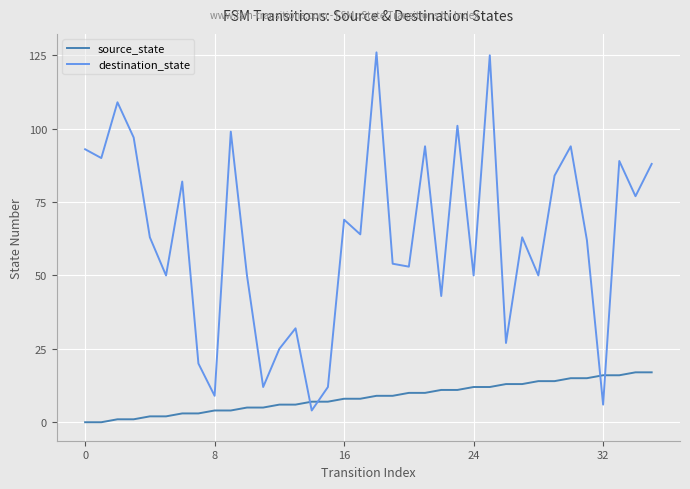

Rank the series by their maximum value, from lowest to highest.

source_state, destination_state